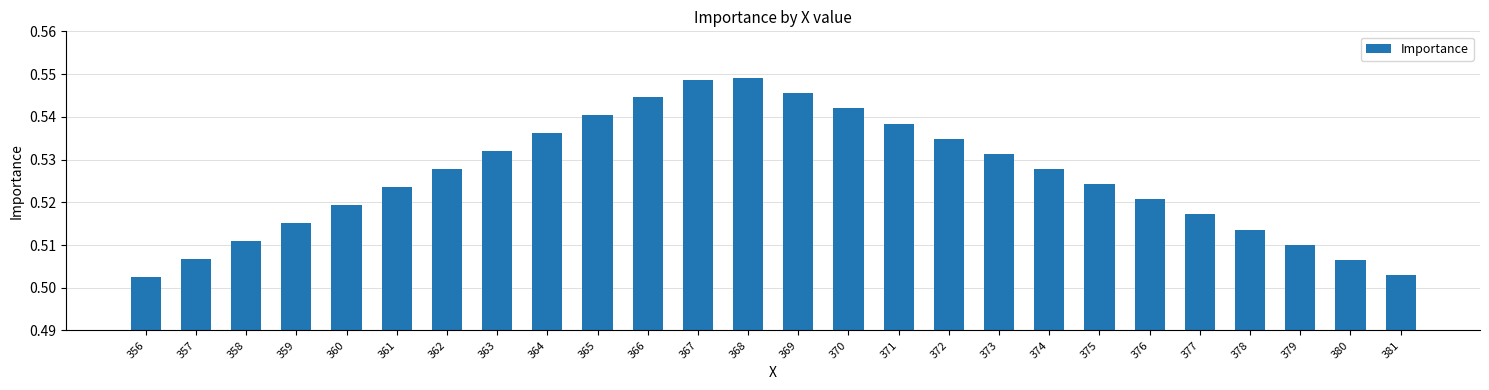

How many values are between 0 and 1?

26